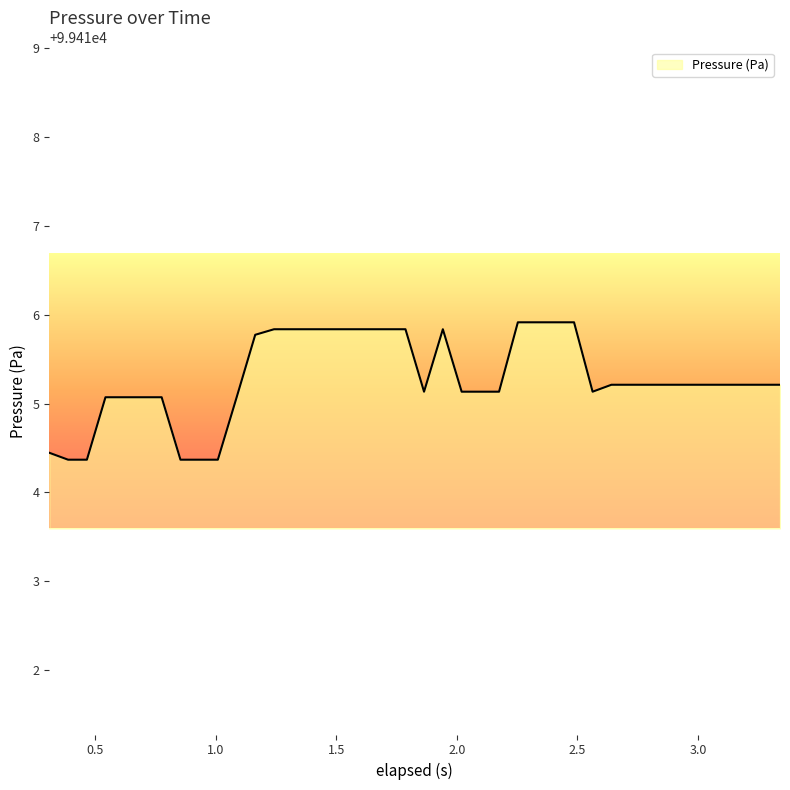

What is the sum of all values?

3976611.4